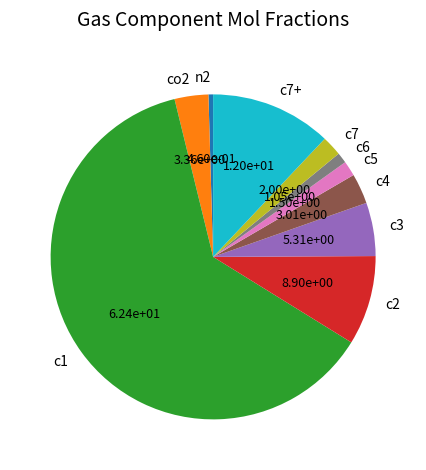

Is the sum of c2 and c6 greater than half?

No